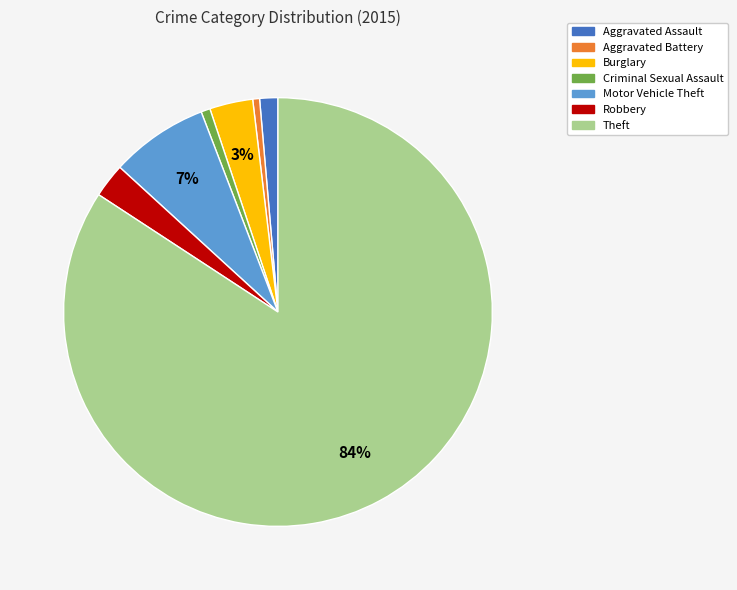

How many segments does this pie chart have?

7